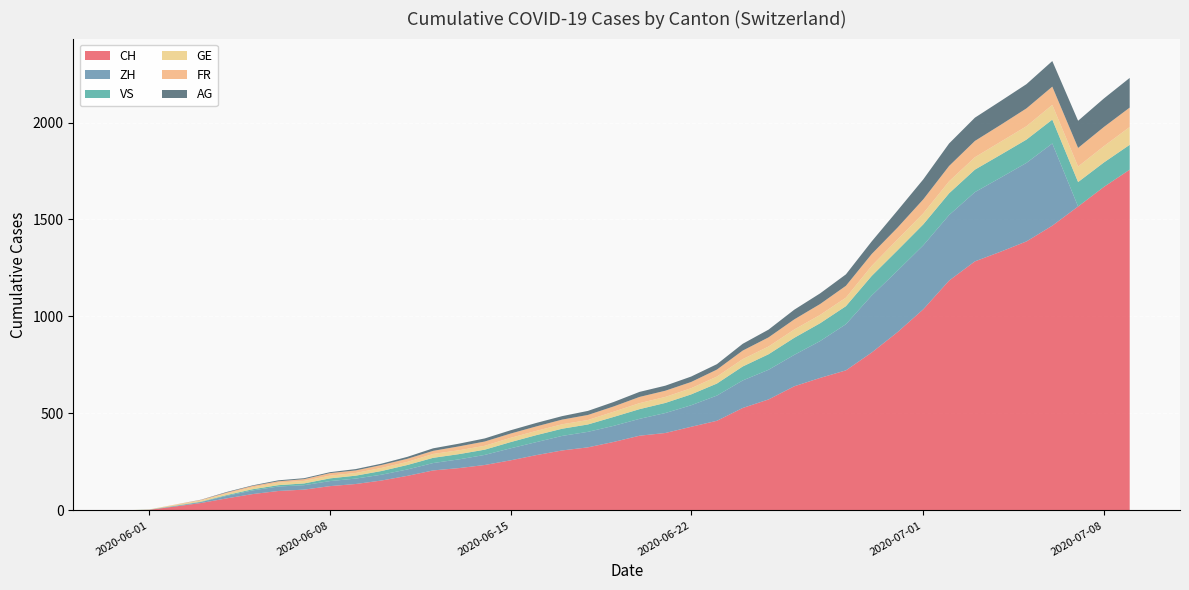

Reading left to right, extract all data points from this chart.

CH: 2020-05-31=0	2020-06-01=3	2020-06-02=20	2020-06-03=38	2020-06-04=62	2020-06-05=84	2020-06-06=100	2020-06-07=107	2020-06-08=125	2020-06-09=136	2020-06-10=154	2020-06-11=178	2020-06-12=206	2020-06-13=218	2020-06-14=234	2020-06-15=258	2020-06-16=285	2020-06-17=309	2020-06-18=325	2020-06-19=353	2020-06-20=385	2020-06-21=399	2020-06-22=431	2020-06-23=462	2020-06-24=528	2020-06-25=572	2020-06-26=640	2020-06-27=683	2020-06-28=722	2020-06-29=814	2020-06-30=919	2020-07-01=1037	2020-07-02=1185	2020-07-03=1284	2020-07-04=1334	2020-07-05=1387	2020-07-06=1468	2020-07-07=1567	2020-07-08=1668	2020-07-09=1757
ZH: 2020-05-31=0	2020-06-01=0	2020-06-02=2	2020-06-03=5	2020-06-04=13	2020-06-05=19	2020-06-06=23	2020-06-07=23	2020-06-08=26	2020-06-09=28	2020-06-10=30	2020-06-11=33	2020-06-12=38	2020-06-13=45	2020-06-14=52	2020-06-15=62	2020-06-16=67	2020-06-17=75	2020-06-18=80	2020-06-19=83	2020-06-20=87	2020-06-21=103	2020-06-22=111	2020-06-23=130	2020-06-24=142	2020-06-25=153	2020-06-26=162	2020-06-27=190	2020-06-28=238	2020-06-29=294	2020-06-30=317	2020-07-01=330	2020-07-02=338	2020-07-03=357	2020-07-04=382	2020-07-05=405	2020-07-06=424	2020-07-07=0	2020-07-08=0	2020-07-09=0
VS: 2020-05-31=0	2020-06-01=1	2020-06-02=2	2020-06-03=2	2020-06-04=4	2020-06-05=6	2020-06-06=7	2020-06-07=9	2020-06-08=14	2020-06-09=15	2020-06-10=19	2020-06-11=23	2020-06-12=27	2020-06-13=27	2020-06-14=27	2020-06-15=32	2020-06-16=36	2020-06-17=37	2020-06-18=38	2020-06-19=46	2020-06-20=50	2020-06-21=52	2020-06-22=56	2020-06-23=62	2020-06-24=72	2020-06-25=80	2020-06-26=88	2020-06-27=92	2020-06-28=93	2020-06-29=101	2020-06-30=105	2020-07-01=108	2020-07-02=112	2020-07-03=116	2020-07-04=118	2020-07-05=120	2020-07-06=123	2020-07-07=126	2020-07-08=126	2020-07-09=128
GE: 2020-05-31=0	2020-06-01=1	2020-06-02=4	2020-06-03=6	2020-06-04=8	2020-06-05=10	2020-06-06=13	2020-06-07=13	2020-06-08=14	2020-06-09=14	2020-06-10=16	2020-06-11=16	2020-06-12=20	2020-06-13=20	2020-06-14=20	2020-06-15=22	2020-06-16=22	2020-06-17=23	2020-06-18=23	2020-06-19=27	2020-06-20=31	2020-06-21=31	2020-06-22=32	2020-06-23=36	2020-06-24=38	2020-06-25=40	2020-06-26=43	2020-06-27=43	2020-06-28=44	2020-06-29=52	2020-06-30=56	2020-07-01=57	2020-07-02=62	2020-07-03=64	2020-07-04=67	2020-07-05=69	2020-07-06=76	2020-07-07=80	2020-07-08=84	2020-07-09=92
FR: 2020-05-31=0	2020-06-01=0	2020-06-02=2	2020-06-03=3	2020-06-04=5	2020-06-05=7	2020-06-06=7	2020-06-07=9	2020-06-08=13	2020-06-09=13	2020-06-10=15	2020-06-11=16	2020-06-12=16	2020-06-13=20	2020-06-14=22	2020-06-15=22	2020-06-16=23	2020-06-17=24	2020-06-18=26	2020-06-19=27	2020-06-20=32	2020-06-21=32	2020-06-22=32	2020-06-23=36	2020-06-24=44	2020-06-25=47	2020-06-26=52	2020-06-27=56	2020-06-28=61	2020-06-29=61	2020-06-30=61	2020-07-01=72	2020-07-02=79	2020-07-03=84	2020-07-04=87	2020-07-05=92	2020-07-06=94	2020-07-07=96	2020-07-08=99	2020-07-09=100
AG: 2020-05-31=0	2020-06-01=0	2020-06-02=0	2020-06-03=1	2020-06-04=3	2020-06-05=3	2020-06-06=5	2020-06-07=5	2020-06-08=5	2020-06-09=7	2020-06-10=7	2020-06-11=10	2020-06-12=13	2020-06-13=14	2020-06-14=16	2020-06-15=17	2020-06-16=18	2020-06-17=18	2020-06-18=21	2020-06-19=23	2020-06-20=26	2020-06-21=26	2020-06-22=28	2020-06-23=28	2020-06-24=35	2020-06-25=40	2020-06-26=50	2020-06-27=55	2020-06-28=59	2020-06-29=65	2020-06-30=88	2020-07-01=103	2020-07-02=116	2020-07-03=120	2020-07-04=123	2020-07-05=125	2020-07-06=132	2020-07-07=140	2020-07-08=147	2020-07-09=153